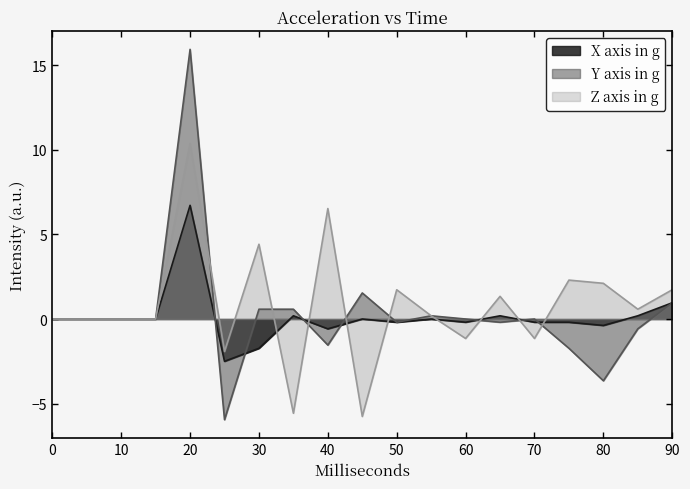

What is the minimum value shown in the chart?

-6.0